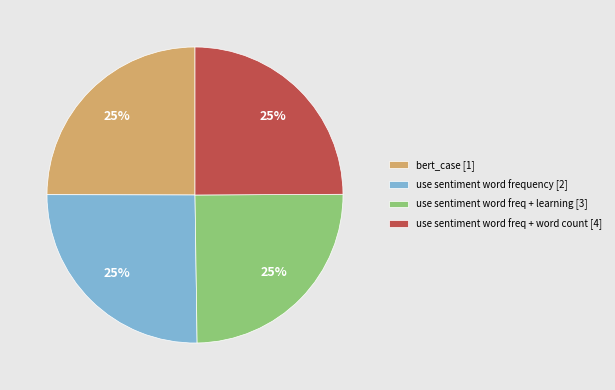

True or false: use sentiment word freq + learning [3] accounts for 19% of the total.

False